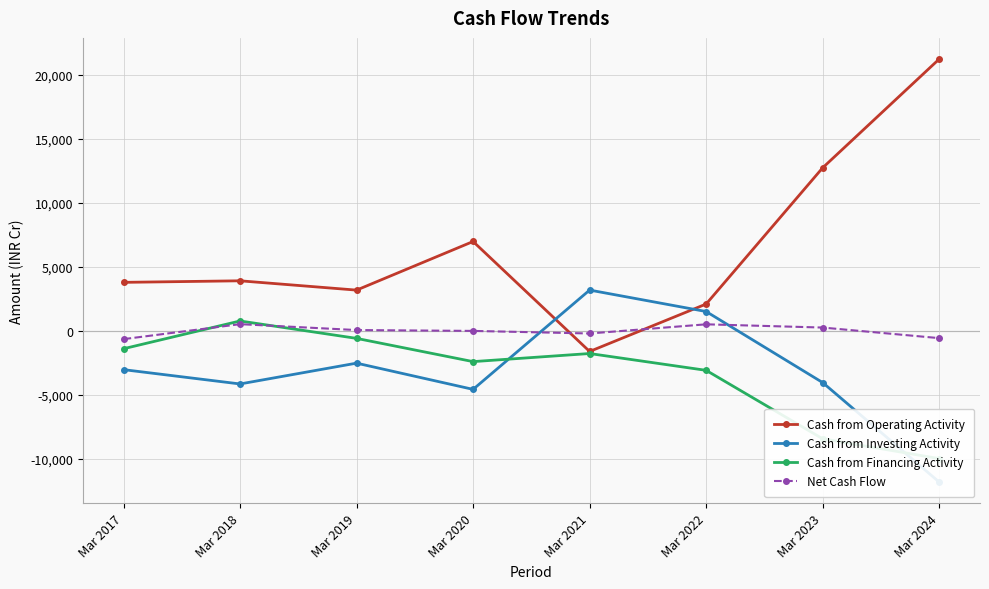

Is the value of Cash from Financing Activity at Mar 2018 greater than the value of Cash from Investing Activity at Mar 2023?

Yes